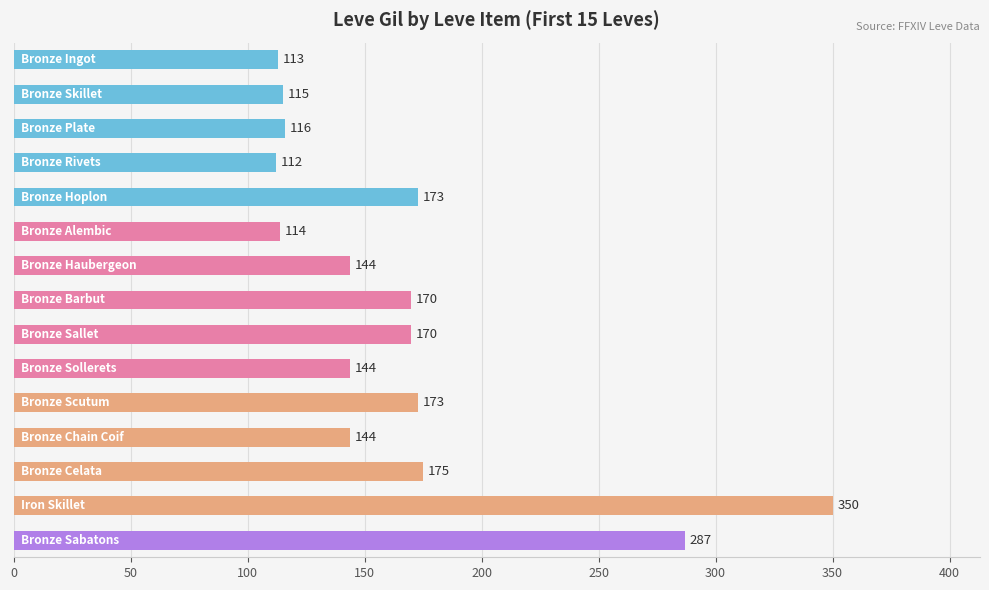

What is the average value?

167